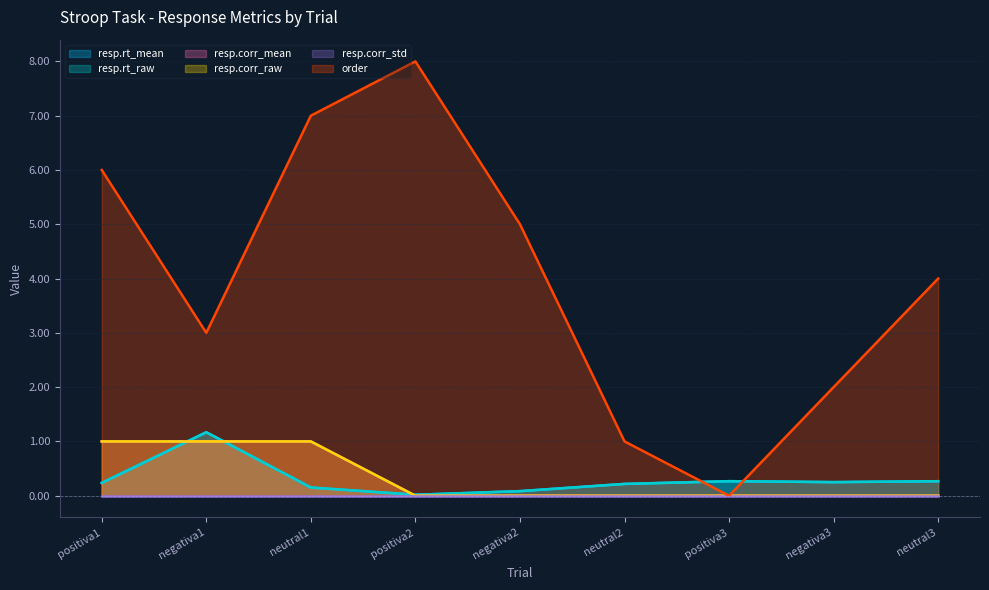

What is the difference between the second highest and second lowest values in the order series?

6.0